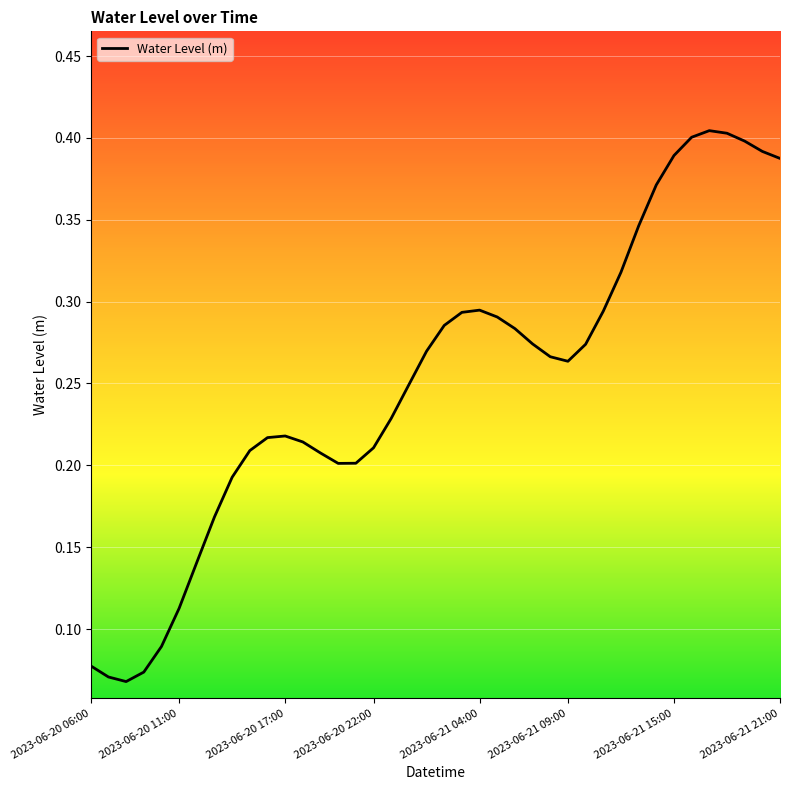

What is the maximum value shown in the chart?

0.4